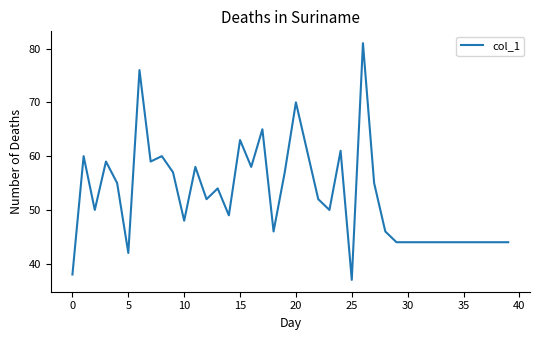

What is the minimum value shown in the chart?

37